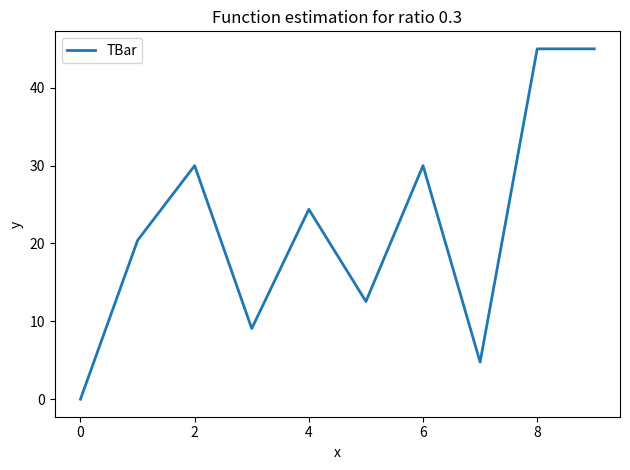

What is the difference between the maximum and minimum values?

45.0